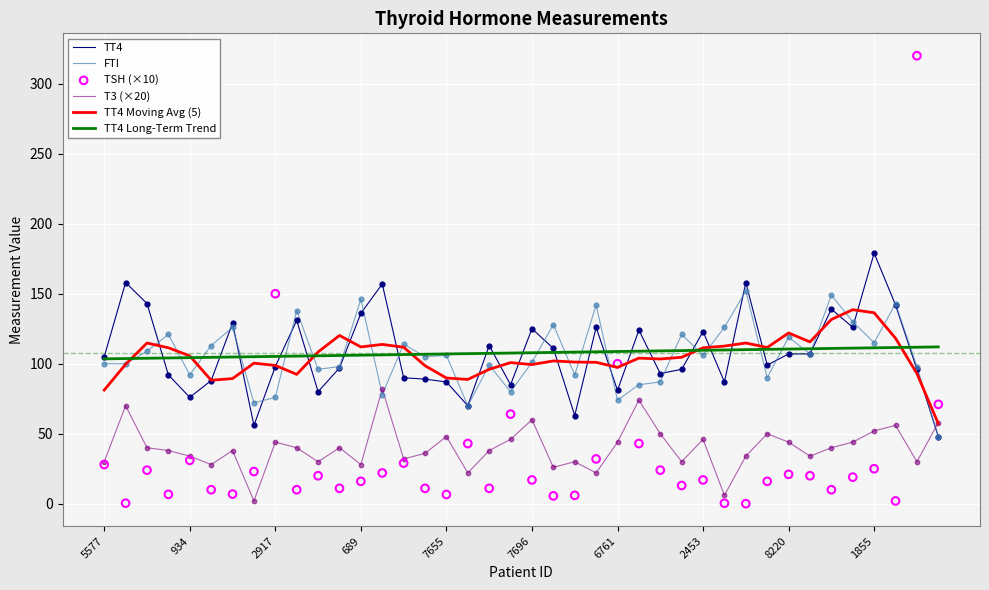

Which series reaches the minimum Y coordinate?

TSH (×10)